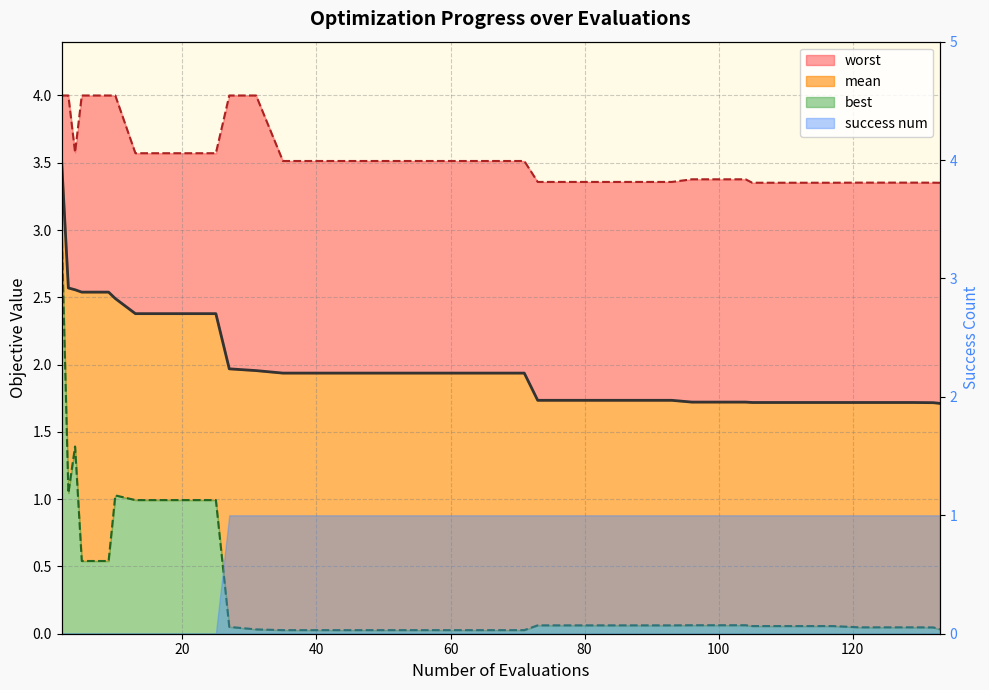

What is the value of the worst point at the 24th from the left?

3.4